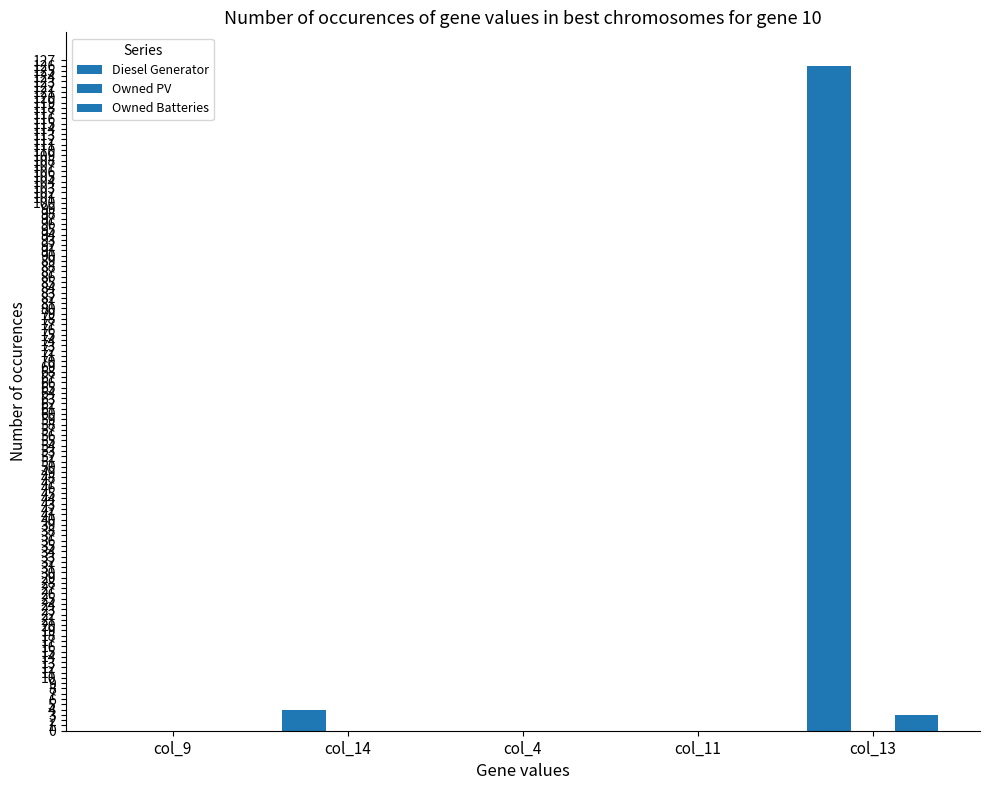

Are the bars grouped side by side (vs. stacked)?

Yes